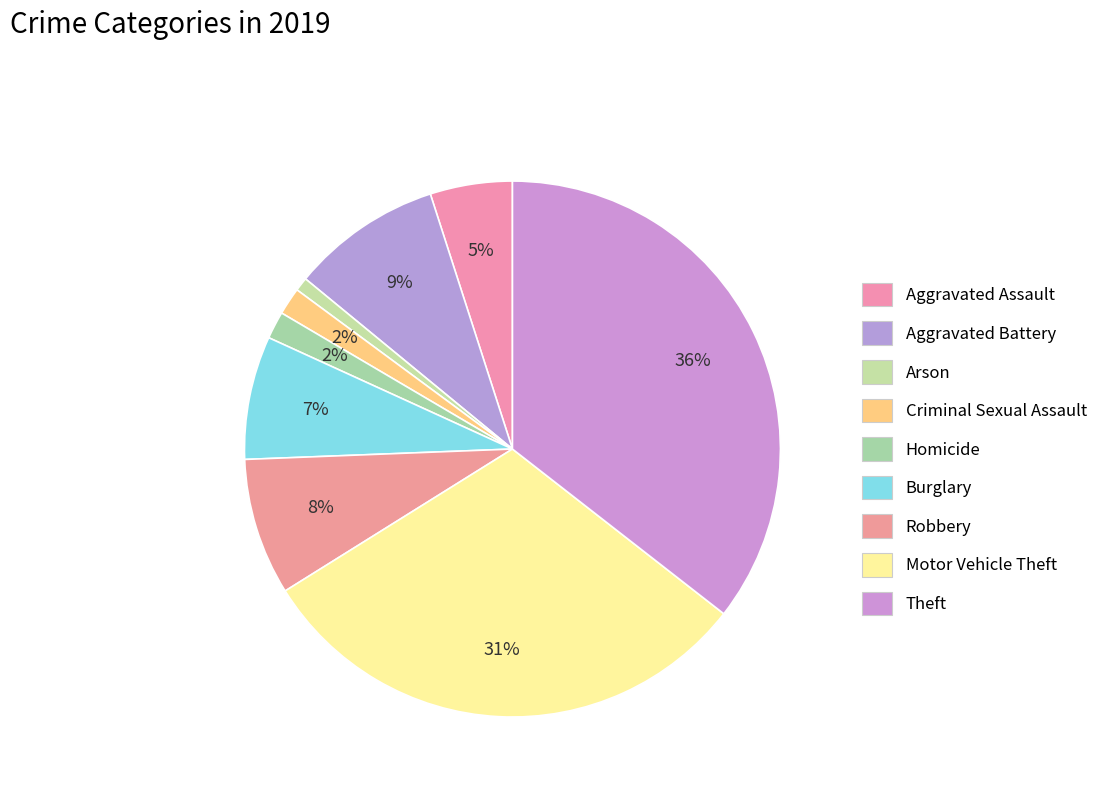

Count the number of slices in the pie.

9